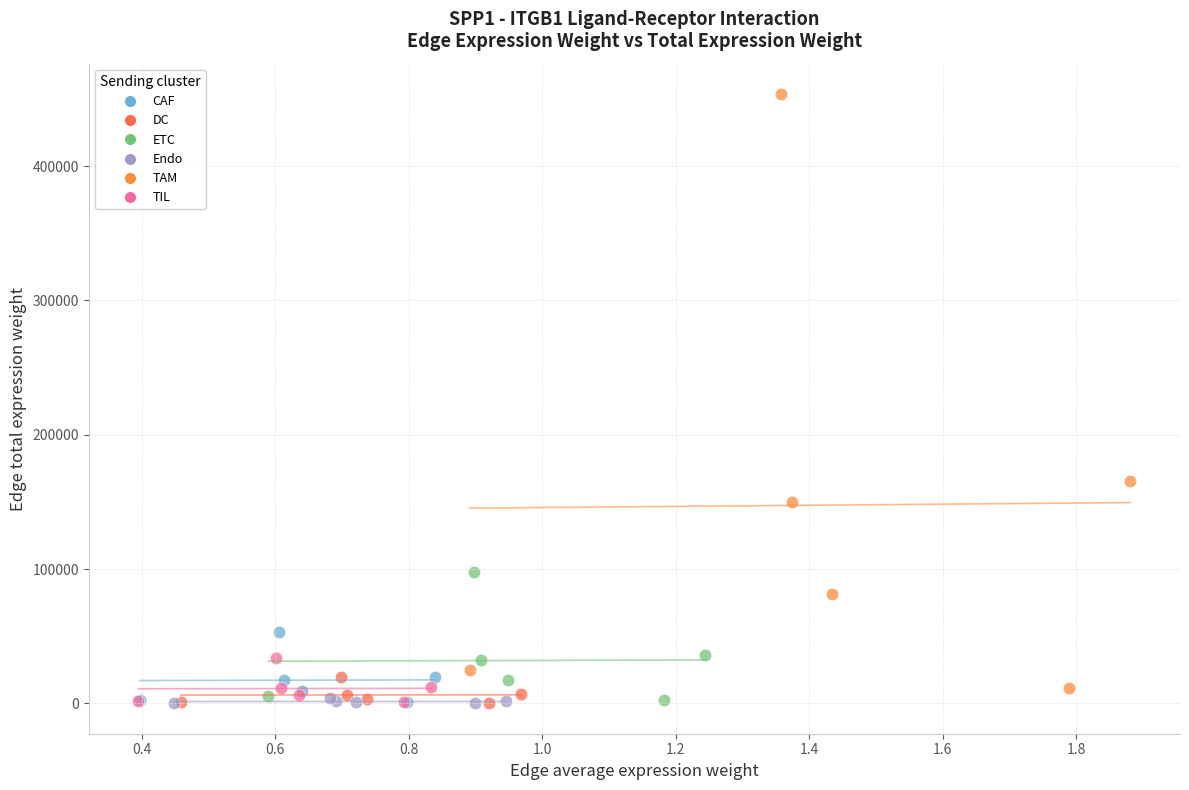

Which series has the widest spread of Y values?

TAM